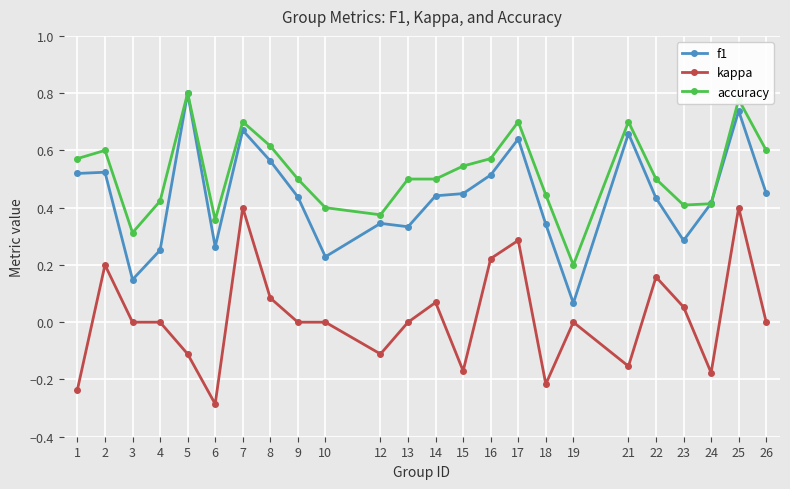

Which label corresponds to the smallest value in the chart?

6